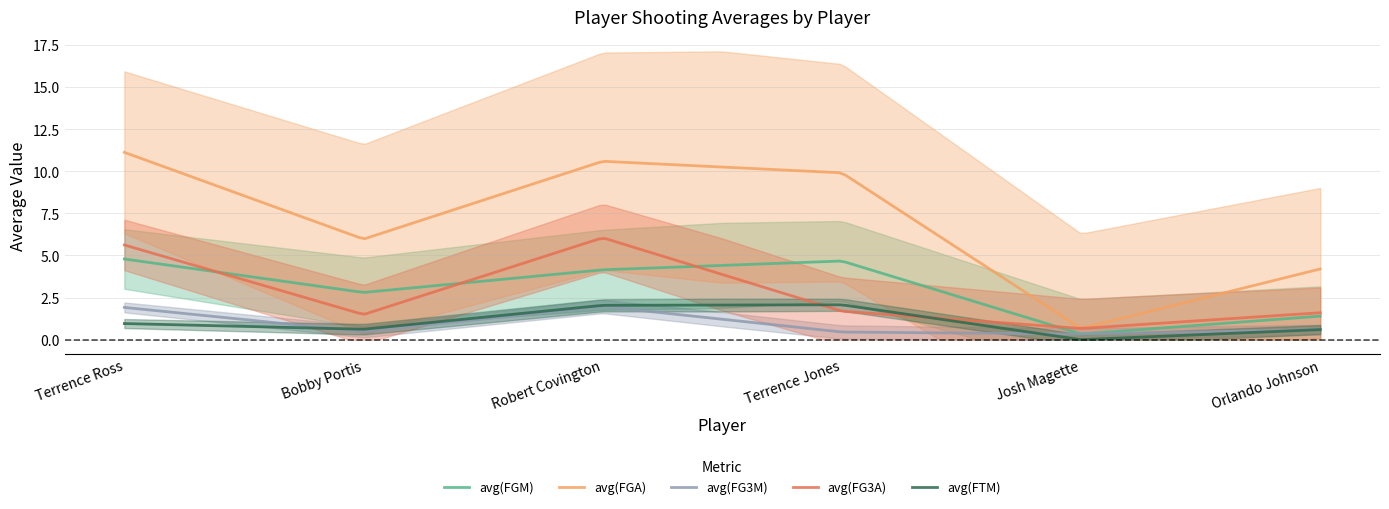

What is the maximum value for avg(FTM)?

2.1